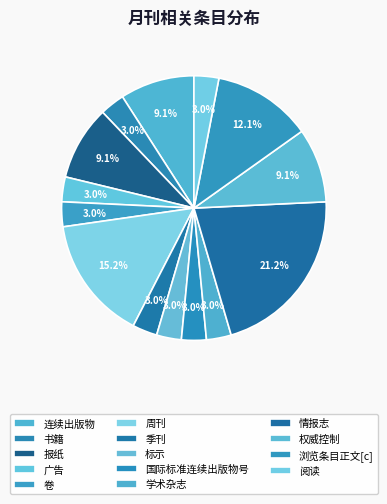

Is there any slice that represents more than half of the pie?

No